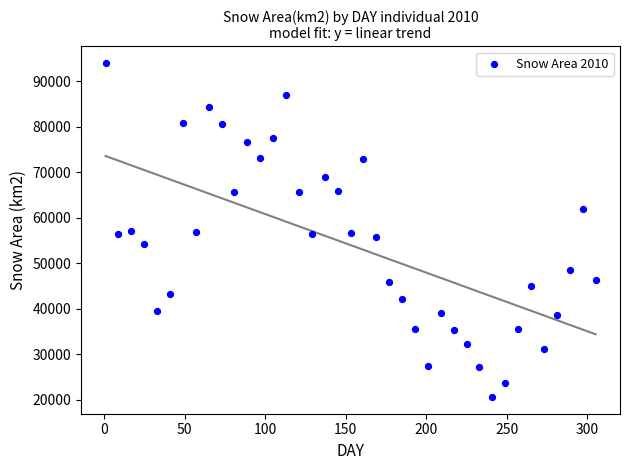

What is the range of X values (max minus min)?

304.0